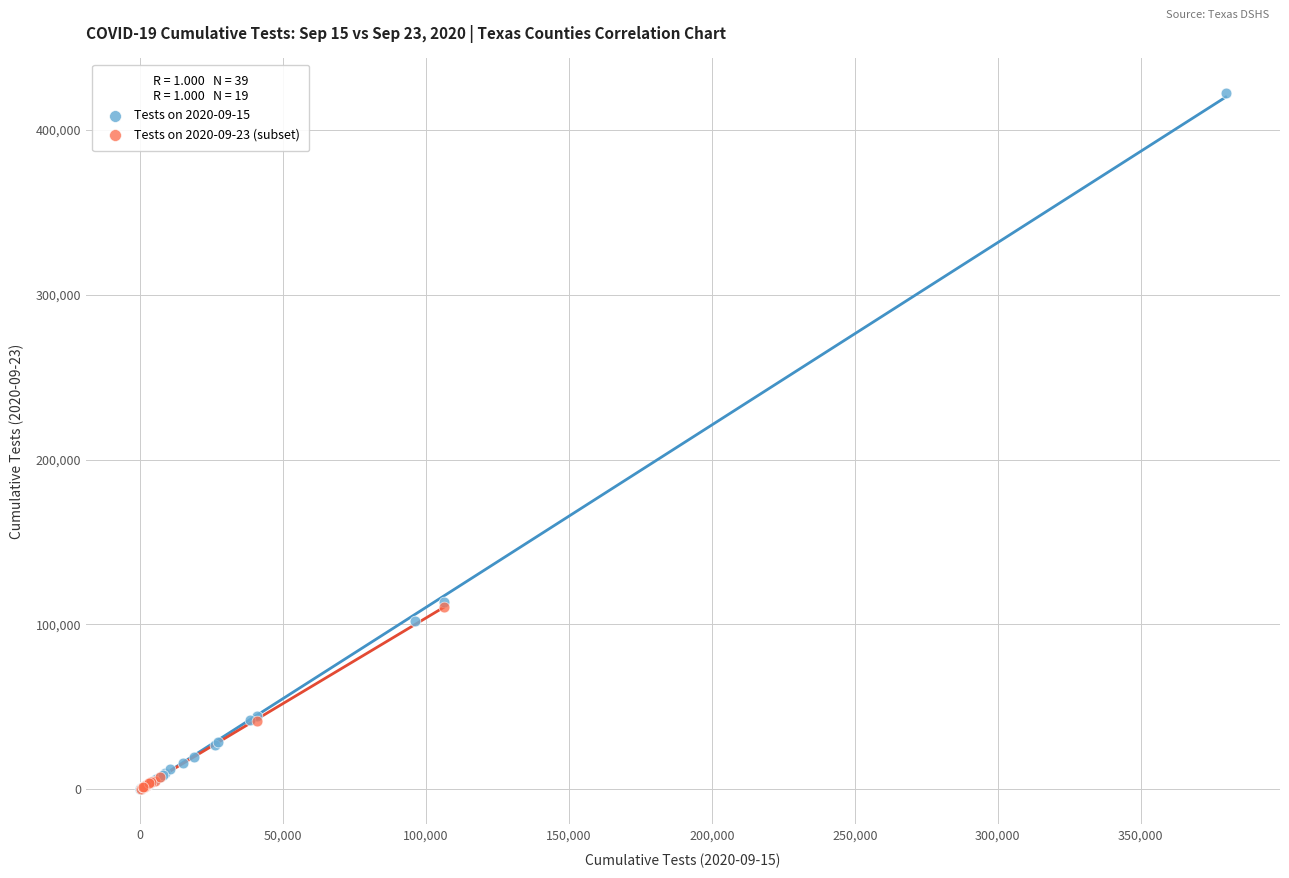

Which series has the largest Y range (max minus min)?

Tests on 2020-09-15